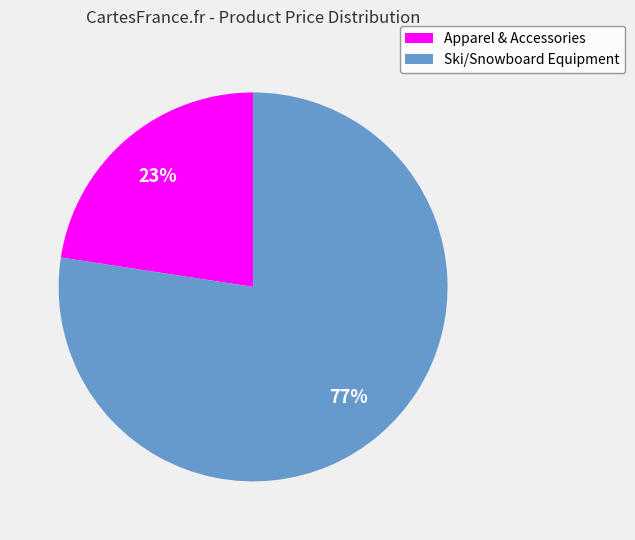

To the nearest percent, what is the average slice percentage?

50%